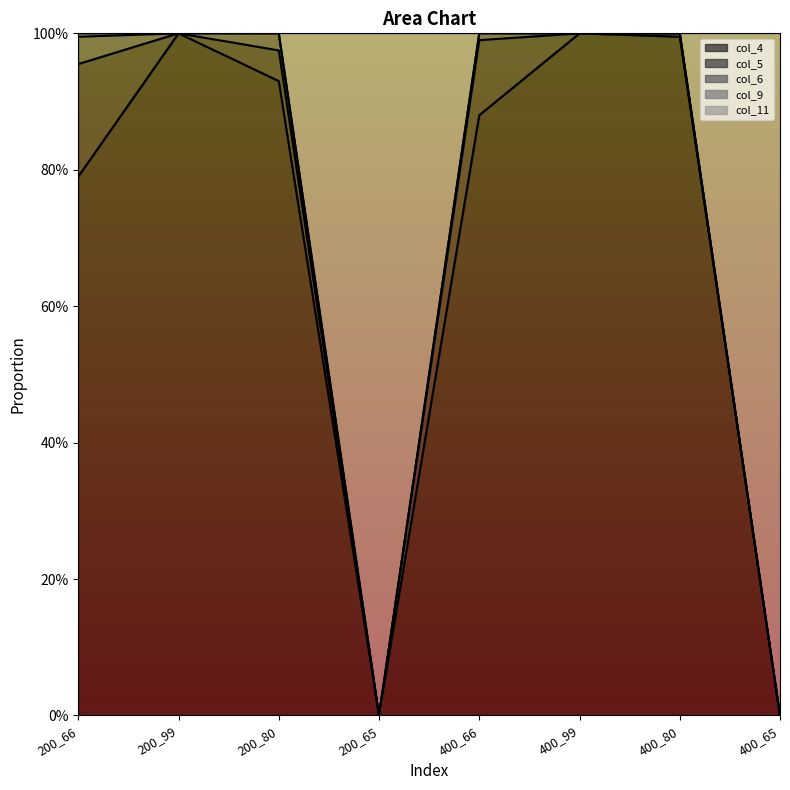

What is the label of the 5th point from the right?

200_65